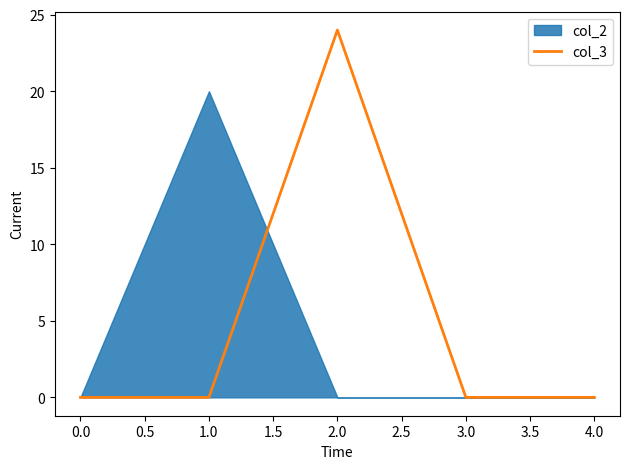

Is it true that col_3 equals -17 at 0.0?

False